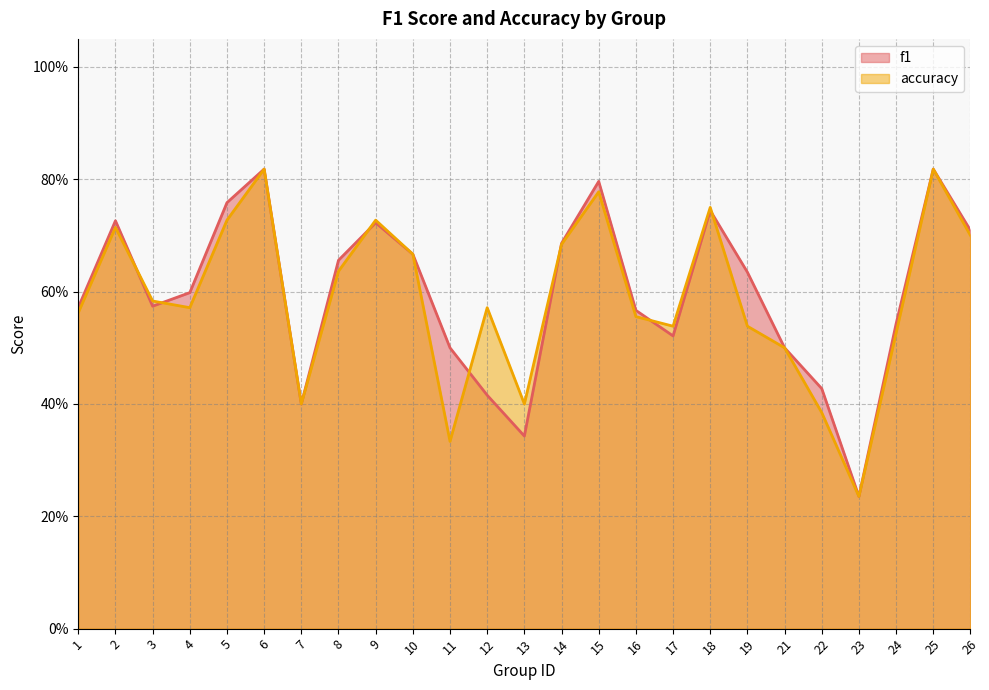

Which series has the largest total across all categories?

f1